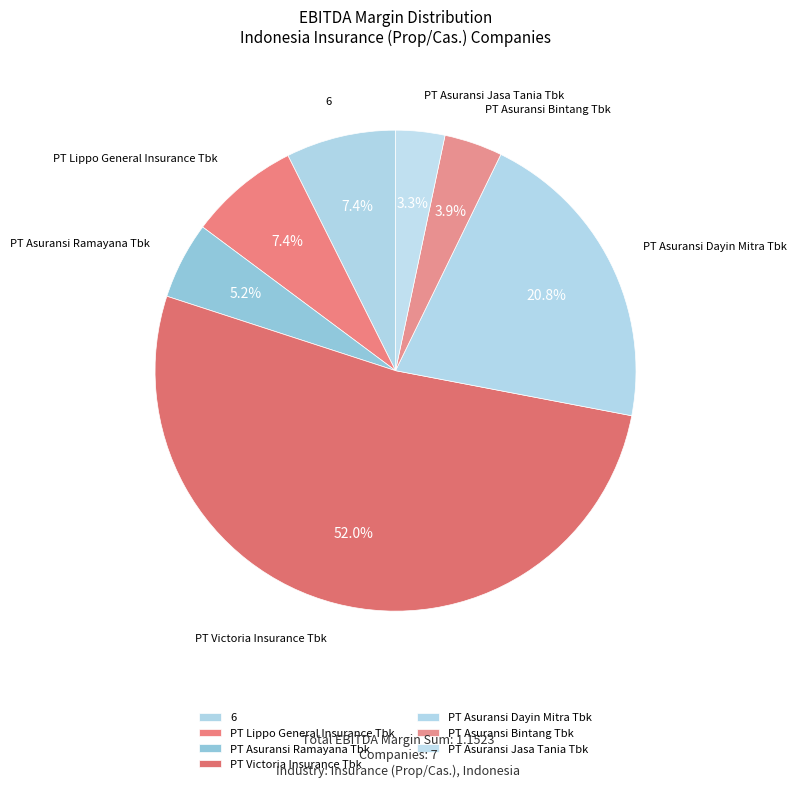

To the nearest percent, what is the difference between the largest and smallest slice percentages?

49%